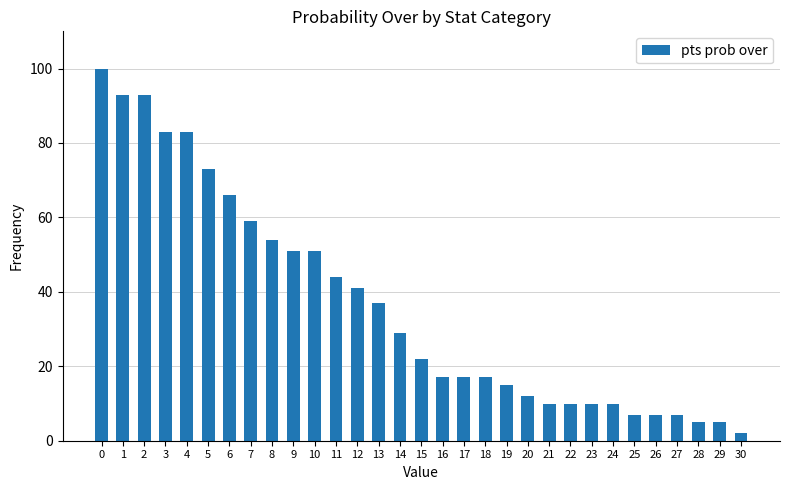

What is the difference between the second highest and second lowest values?

88